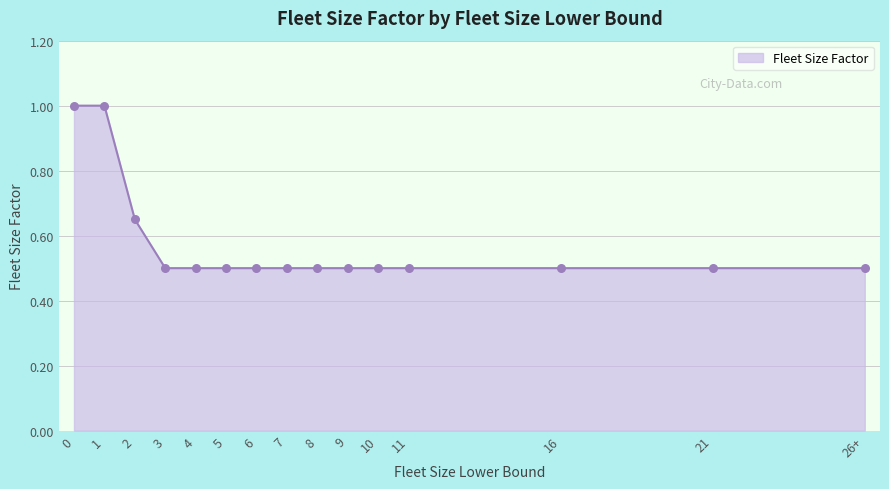

What is the maximum value shown in the chart?

1.0